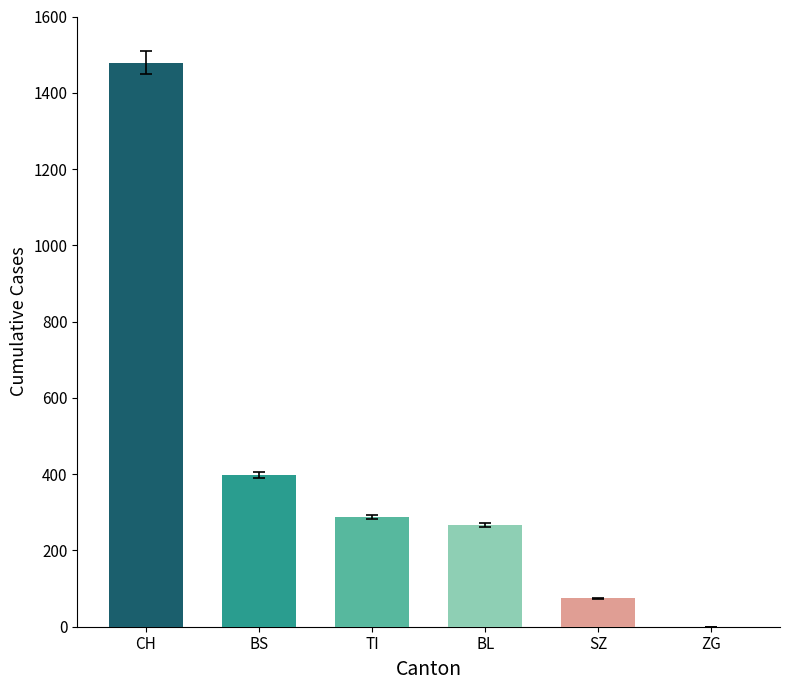

Rank the series by their maximum value, from lowest to highest.

ZG, SZ, BL, TI, BS, CH